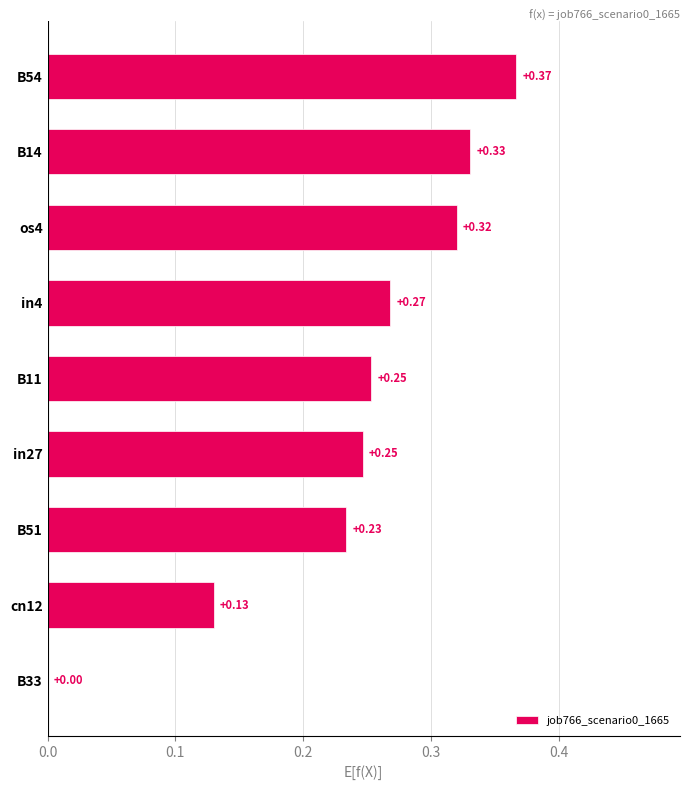

What is the change in value from cn12 to B54?

+0.2